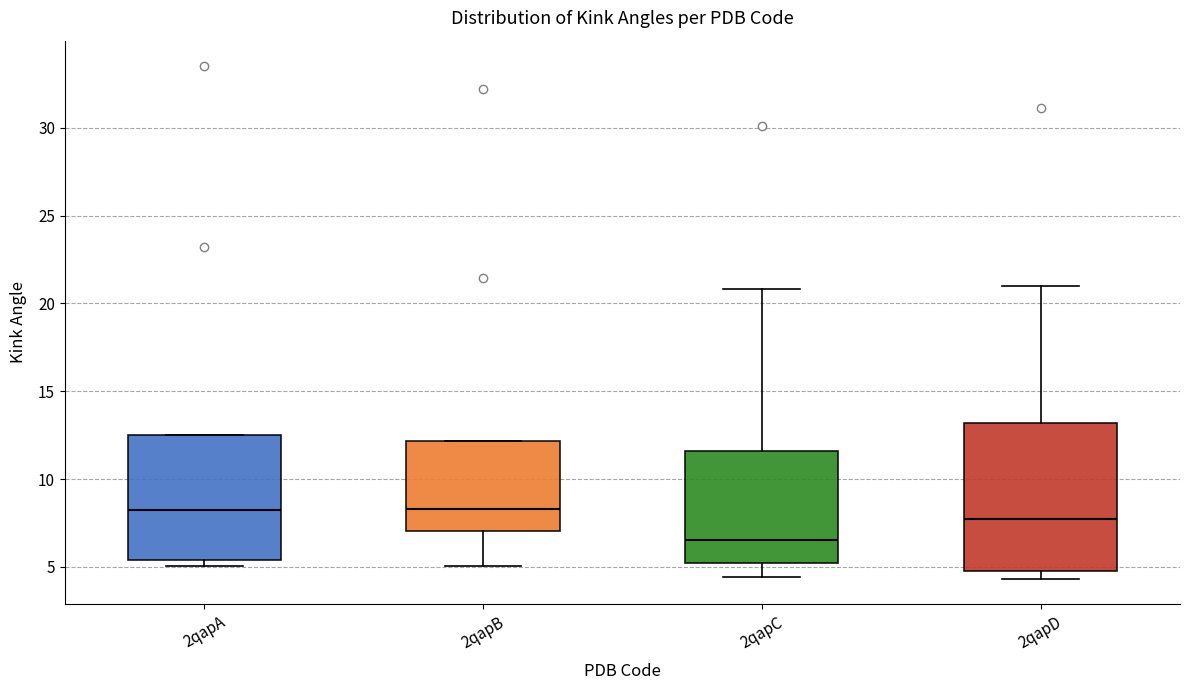

Reading left to right, read every box against the y-axis: the position of its median line, the range the box covers, and the ends of its whiskers. The values are not printed on the chart, so give them approximately, as read against the axis.

2qapA: median 8.0, box 5.5 to 12.5, whiskers 5.0 to 12.5
2qapB: median 8.5, box 7.0 to 12.0, whiskers 5.0 to 12.0
2qapC: median 6.5, box 5.0 to 11.5, whiskers 4.5 to 21.0
2qapD: median 7.5, box 5.0 to 13.0, whiskers 4.5 to 21.0